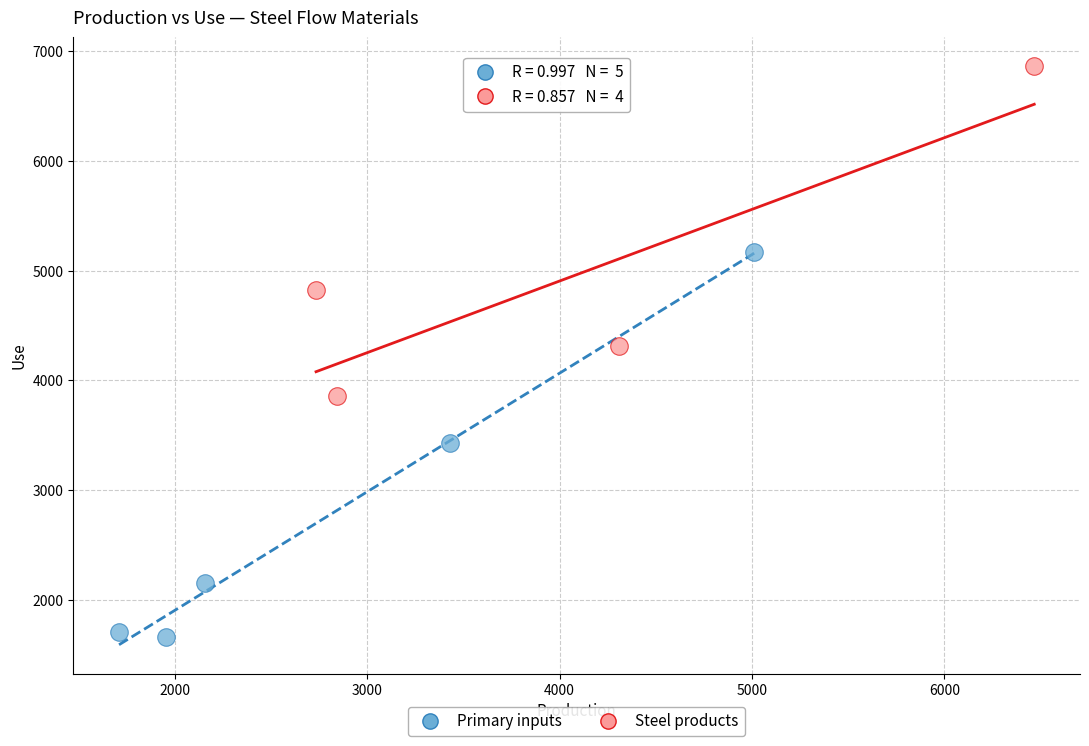

Which series contains the lowest Y value?

Primary inputs